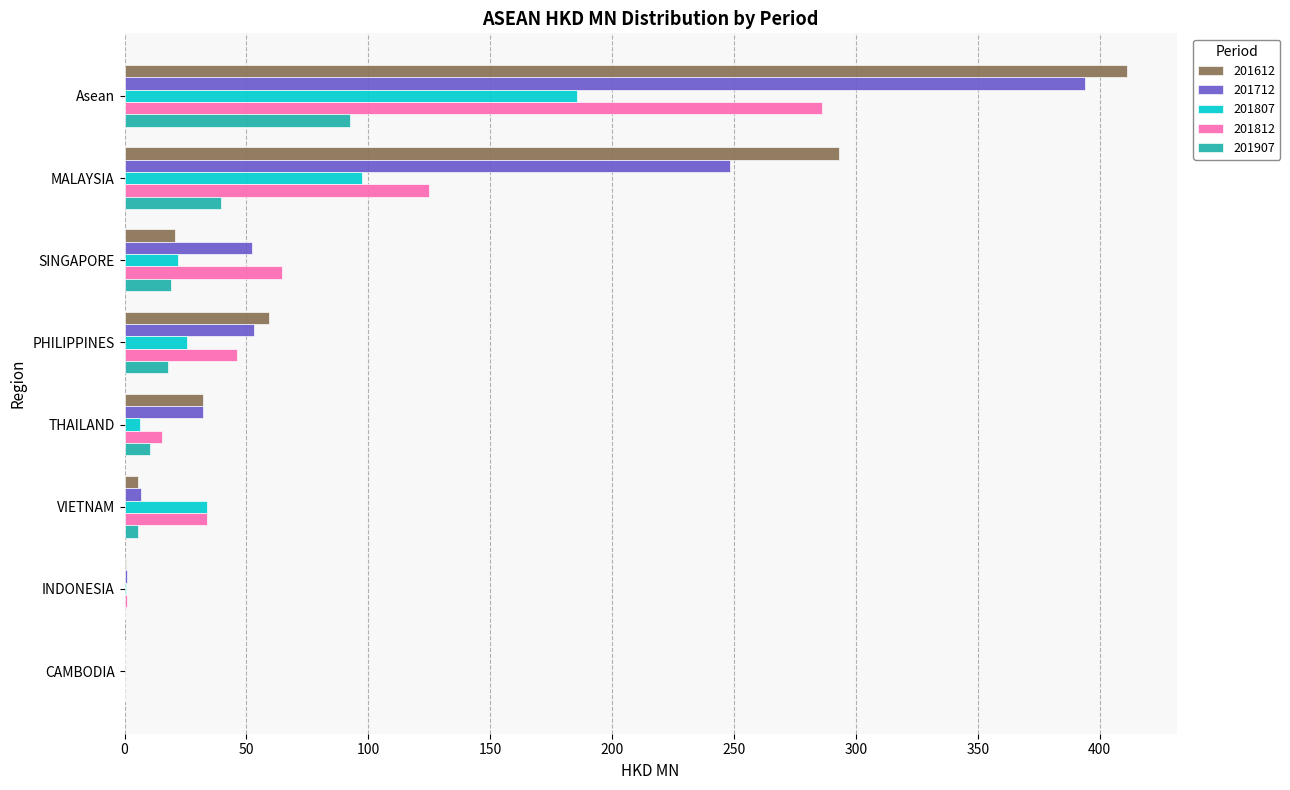

Which series has the widest spread of values?

201612